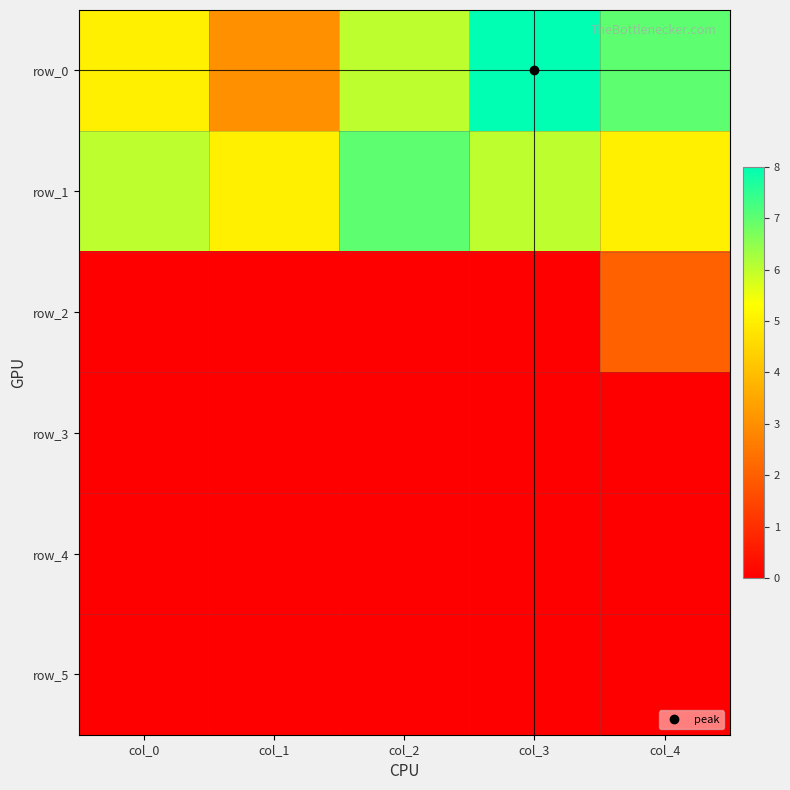

Which series has the largest total across all categories?

row_0